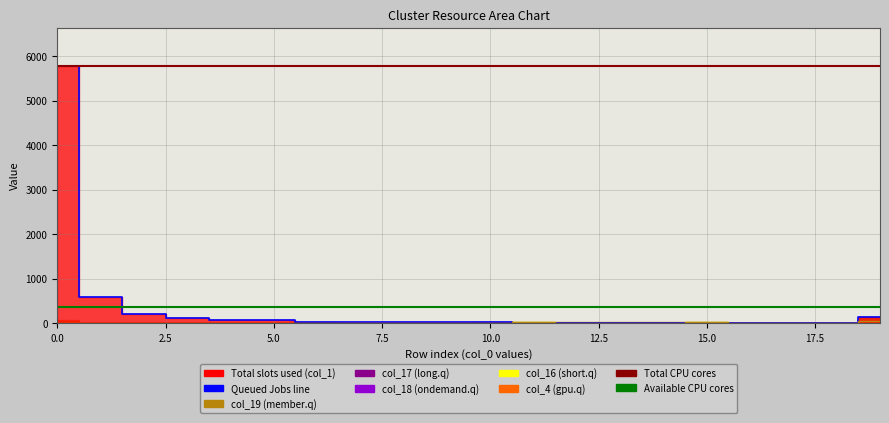

Does the chart display data point markers on the line(s)?

No